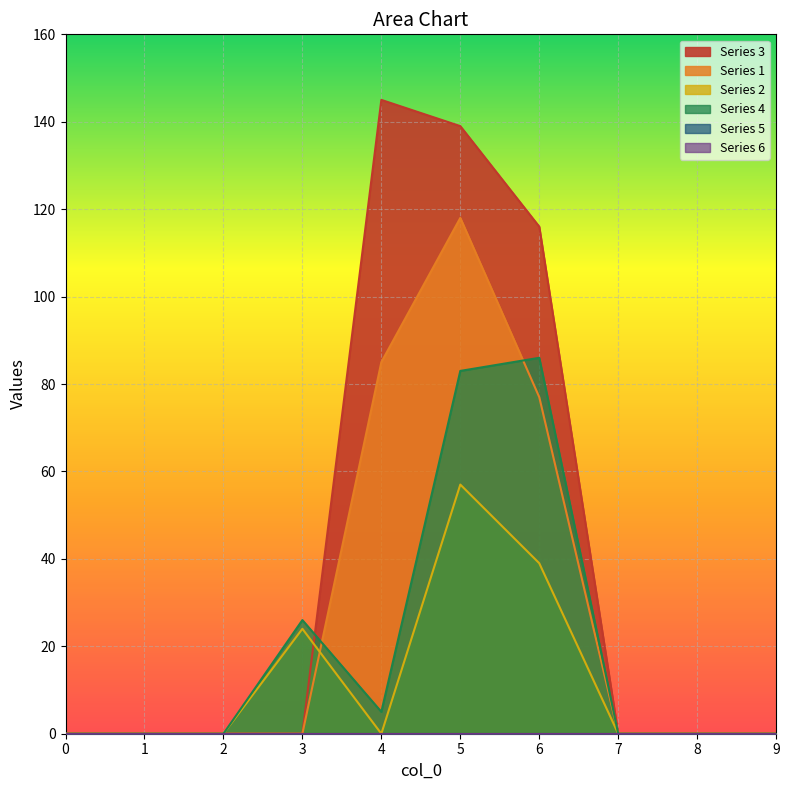

In 2, how many points are lower than both neighbors (excluding endpoints)?

1